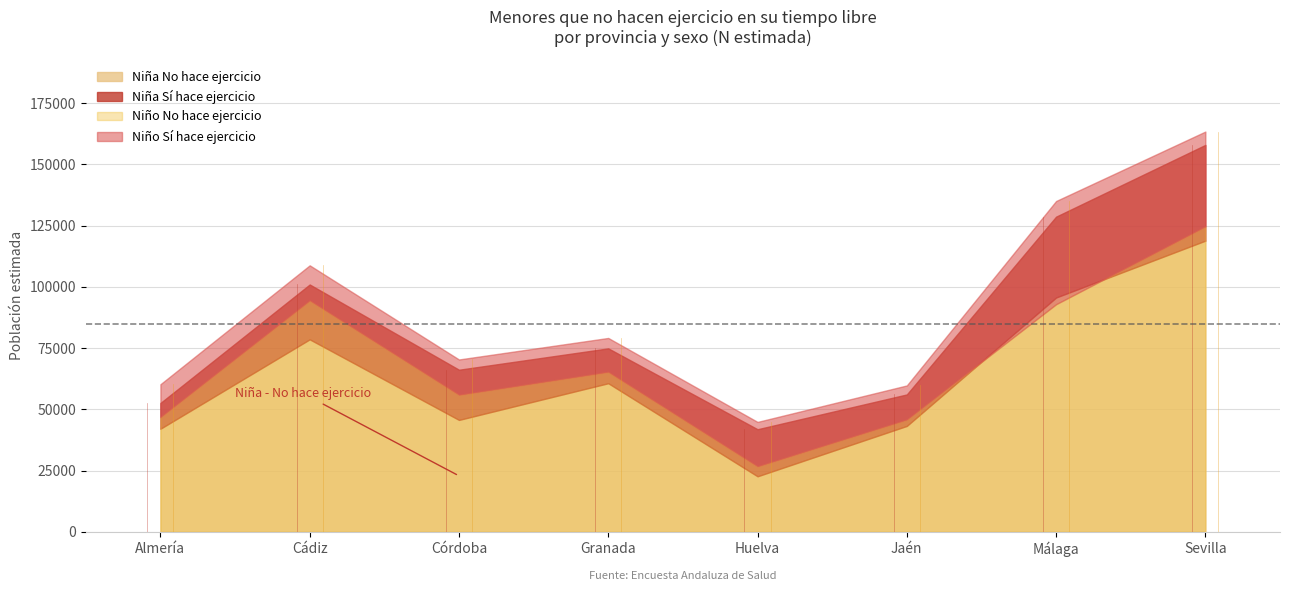

What is the smallest value displayed?

10508